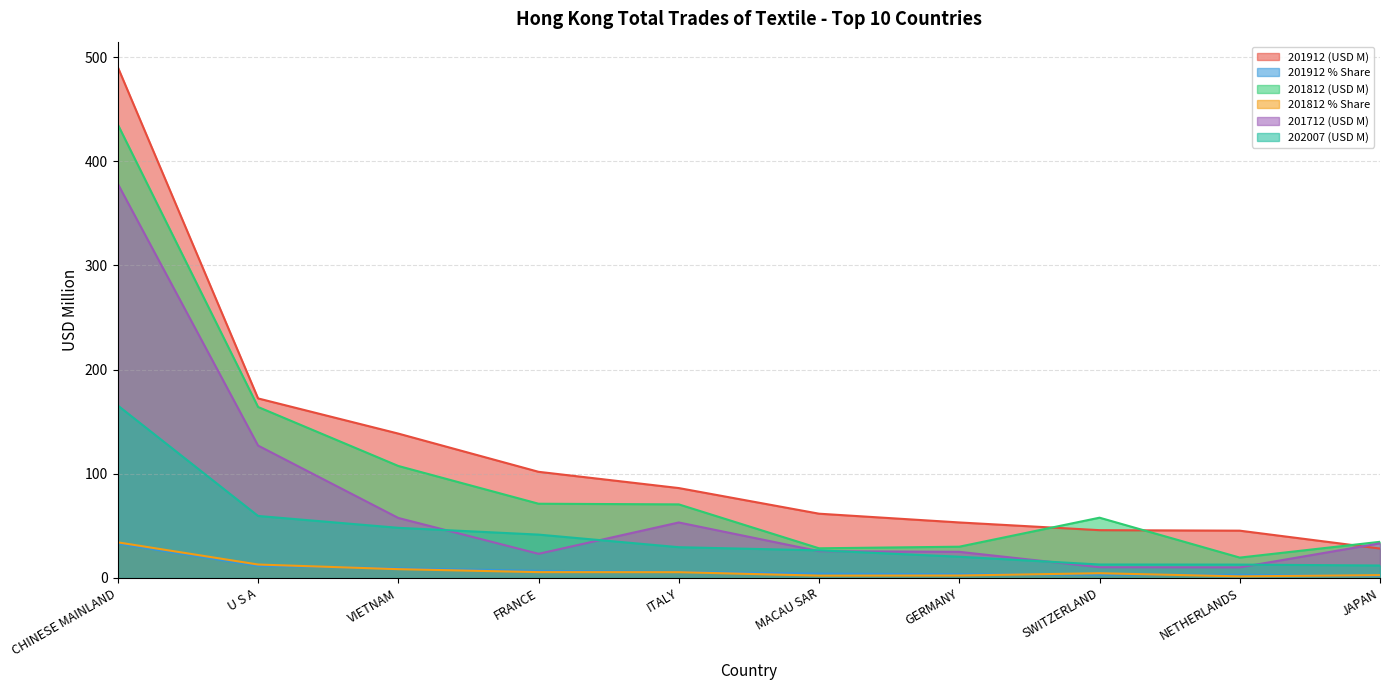

What is the sum of the 201912 % Share values at ITALY and JAPAN?

7.7